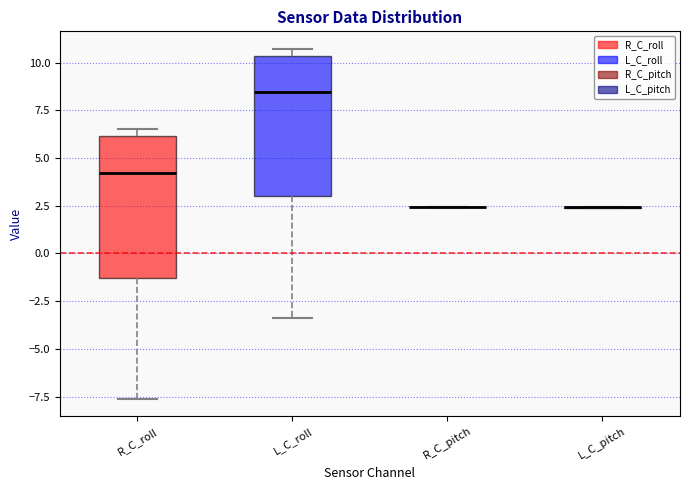

Where does the median line of the box for L_C_roll sit on the y-axis? The values are not printed on the chart, so give them approximately, as read against the axis.

8.5